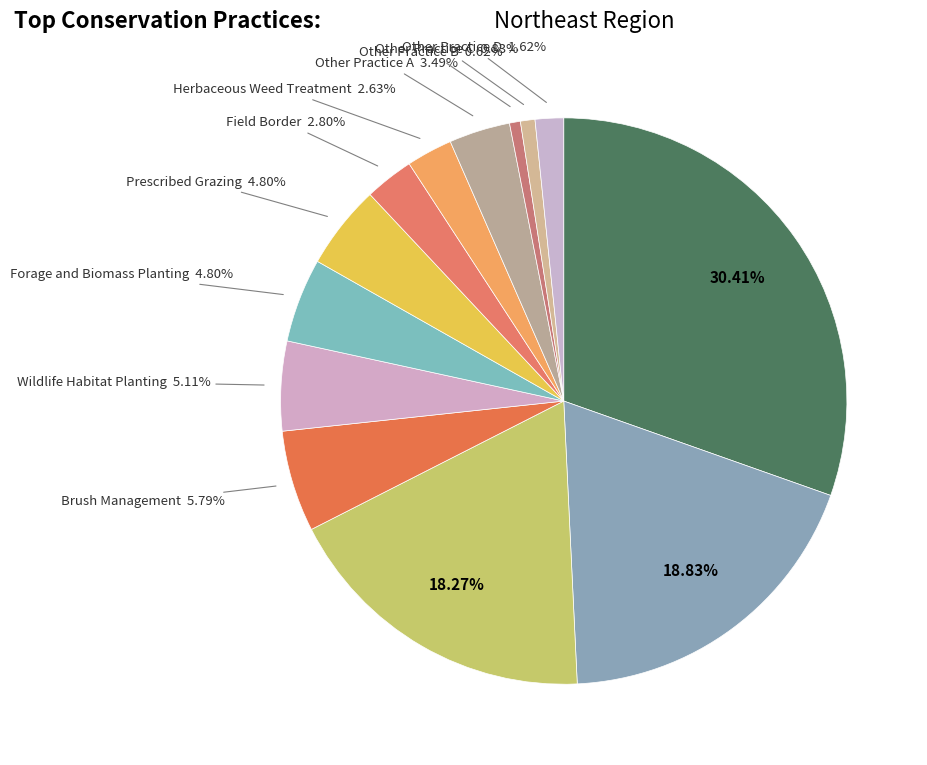

How many slices are in this pie chart?

13